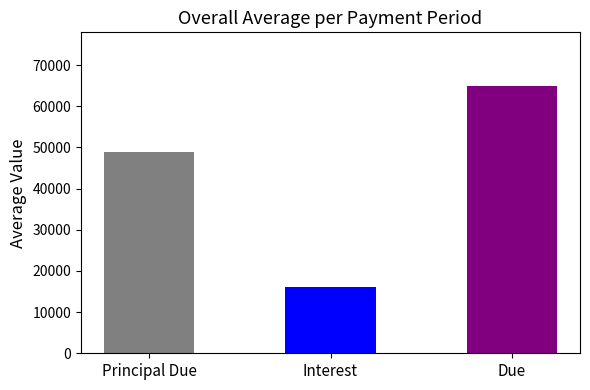

What is the average value of the Principal Due series?

48934.0